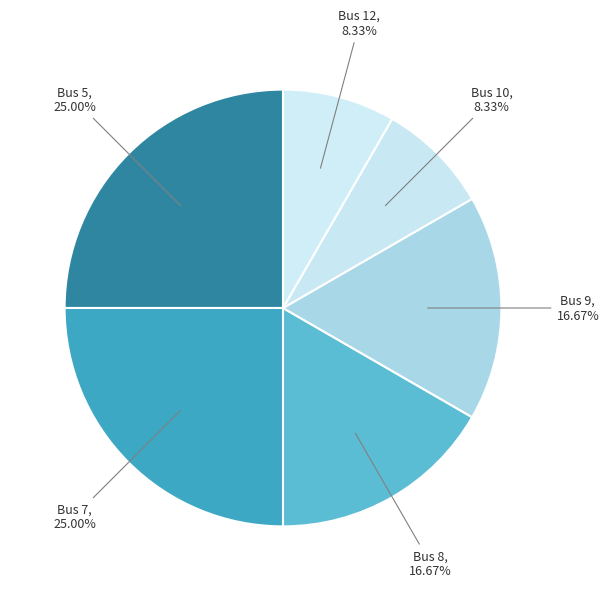

What is the ratio of the value at Bus 12 to the value at Bus 9?

0.5